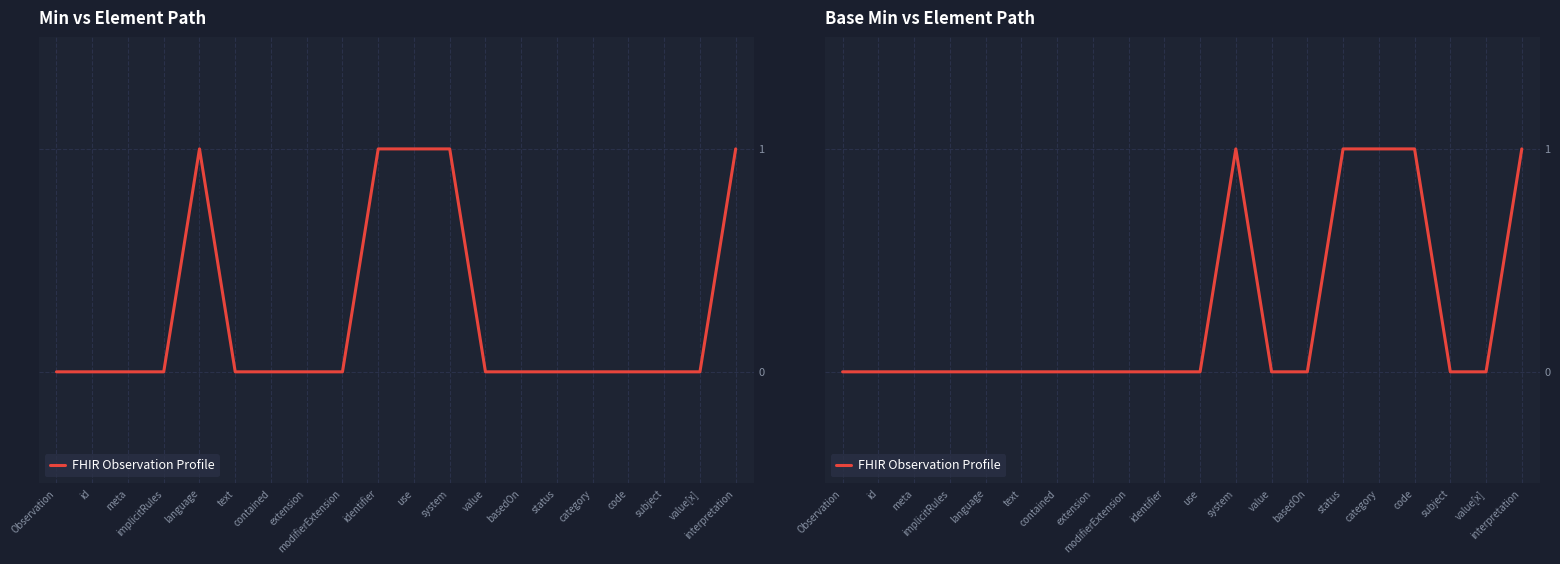

Where is the data nearest to the value 0?

Observation